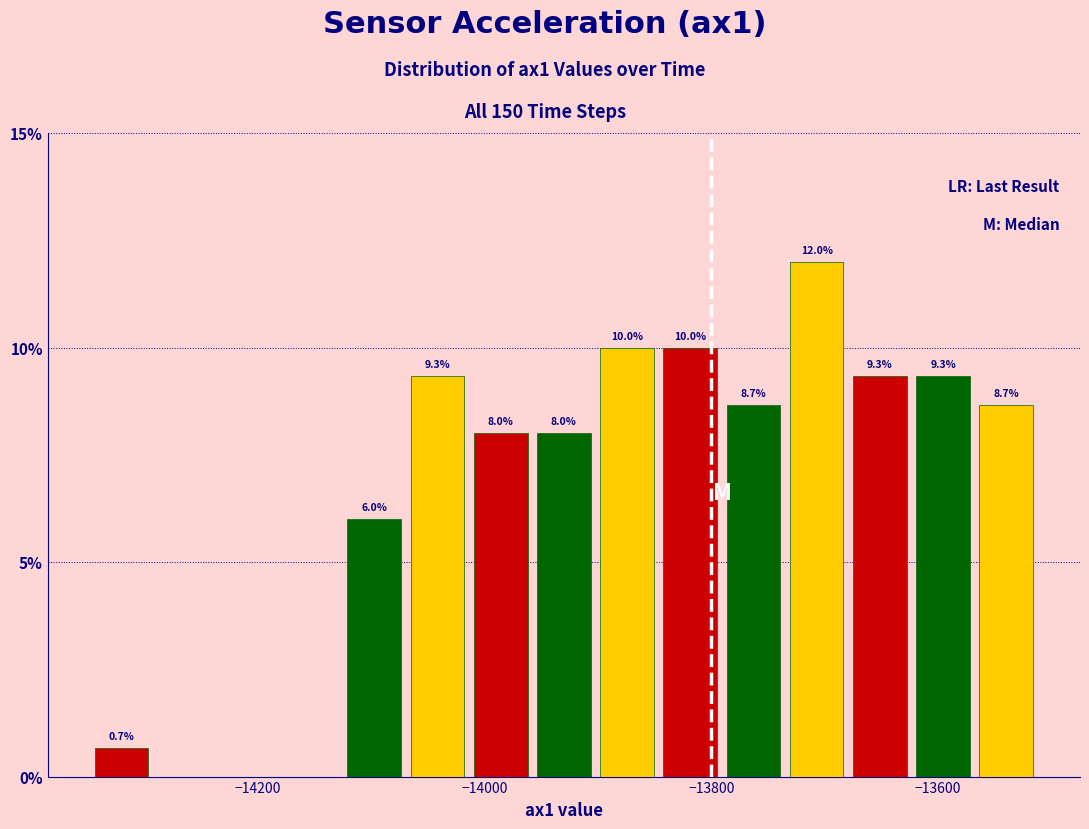

Read against the x-axis, roughly where is the centre of the tallest bar?

-13700